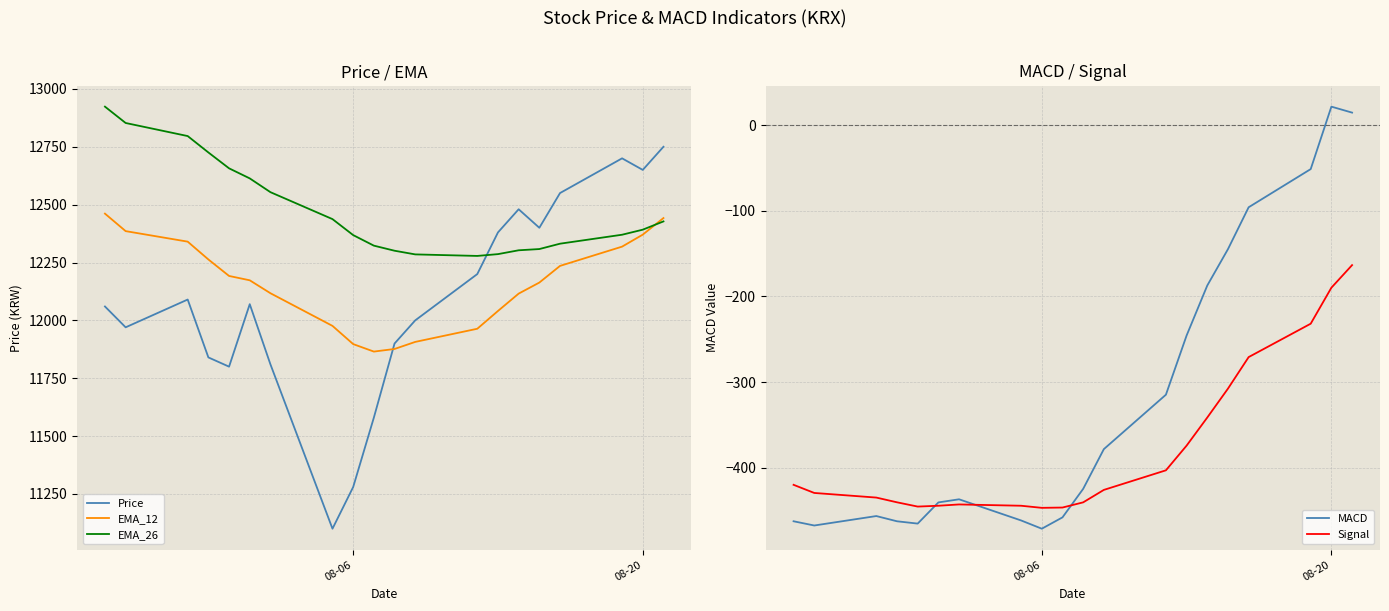

What is the minimum value shown in the chart?

-470.9